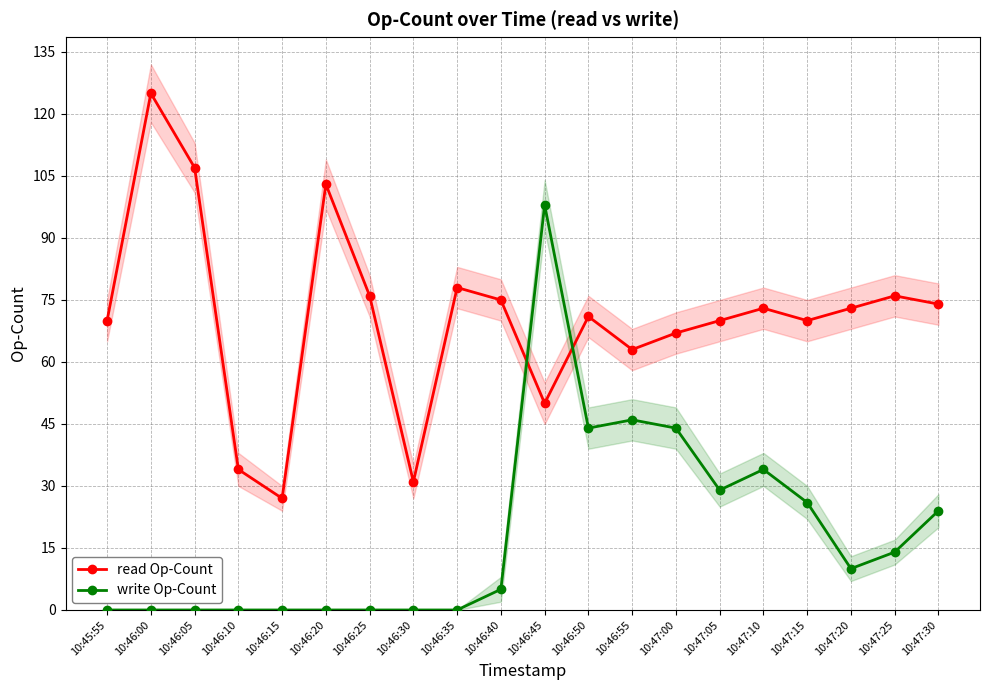

At which category is the sum across all series the highest?

10:46:45